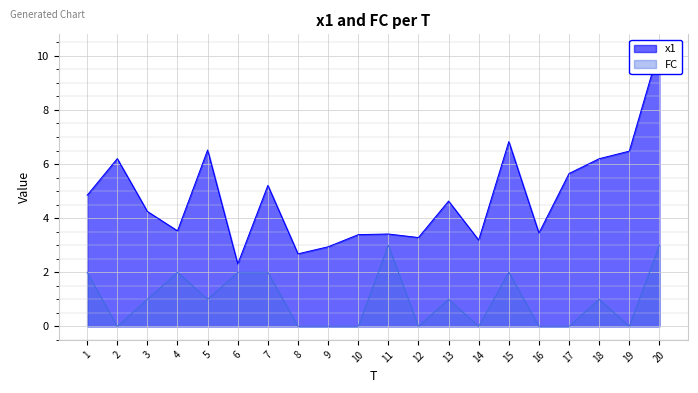

How many values in the FC series are below 1?

9